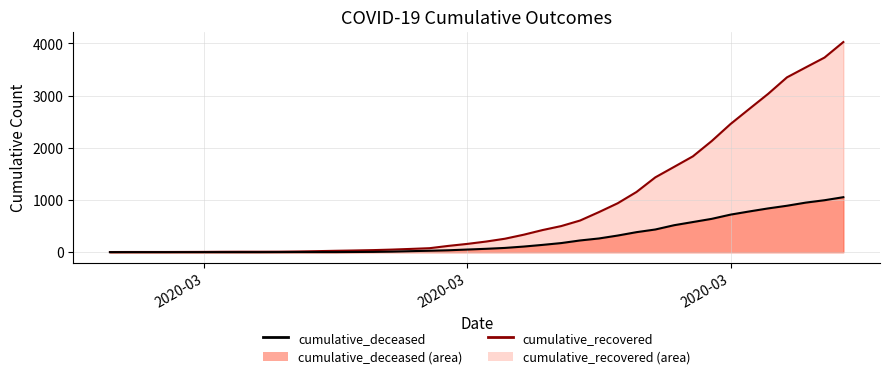

True or false: cumulative_recovered (line) and cumulative_deceased intersect in this chart.

False